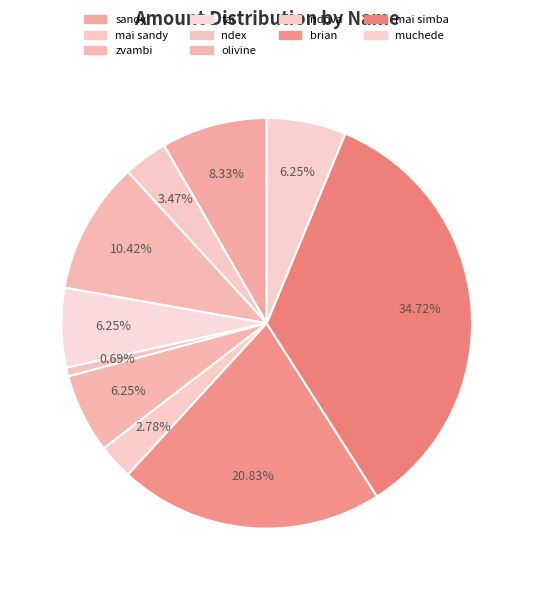

Is there any slice that represents more than half of the pie?

No